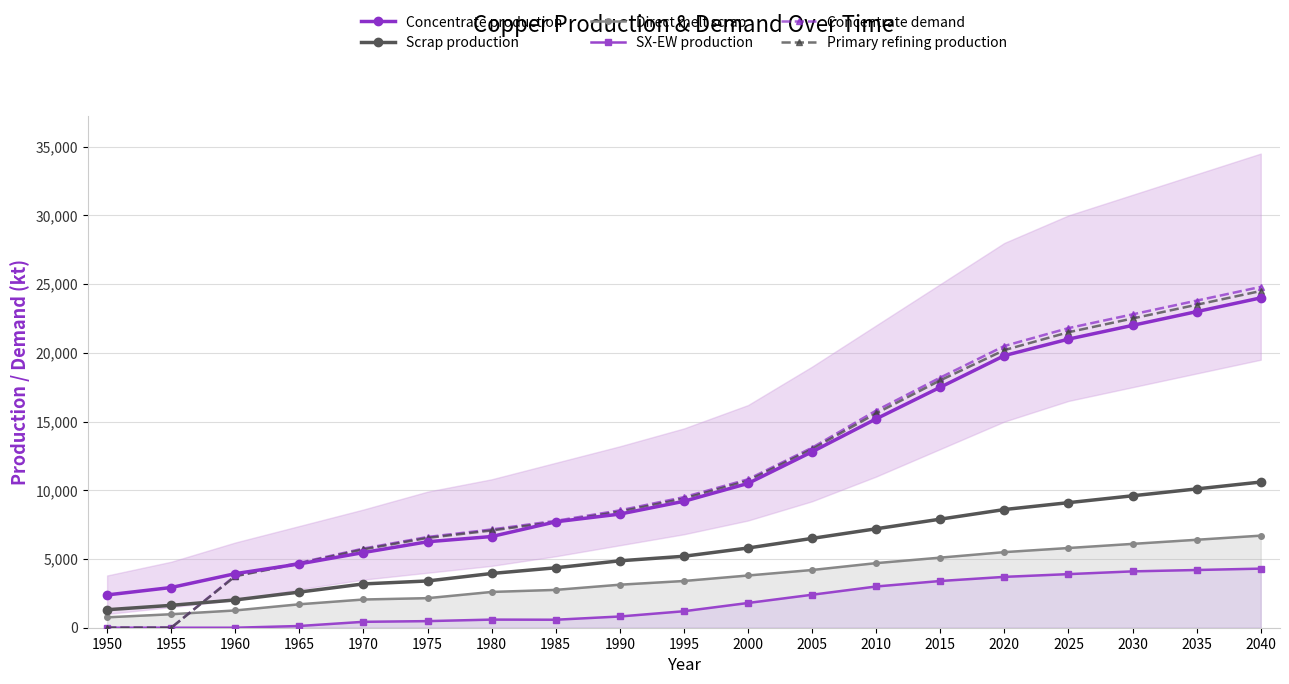

At which label is Direct melt scrap closest to 3728?

2000